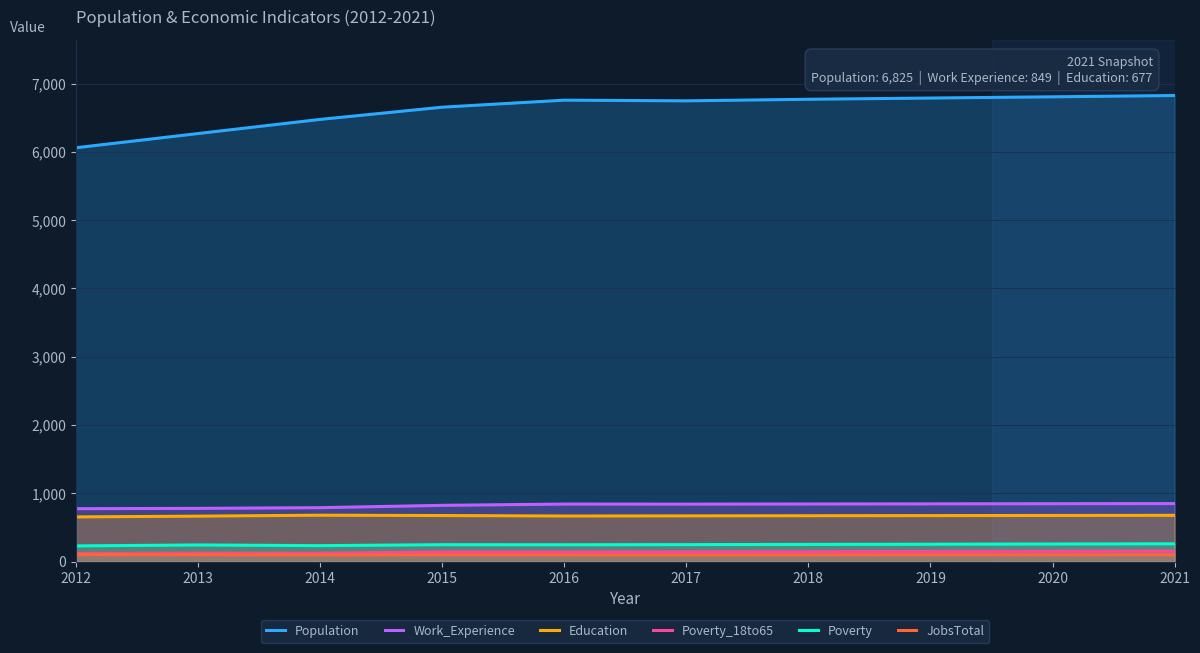

Which series has the largest total across all categories?

Population